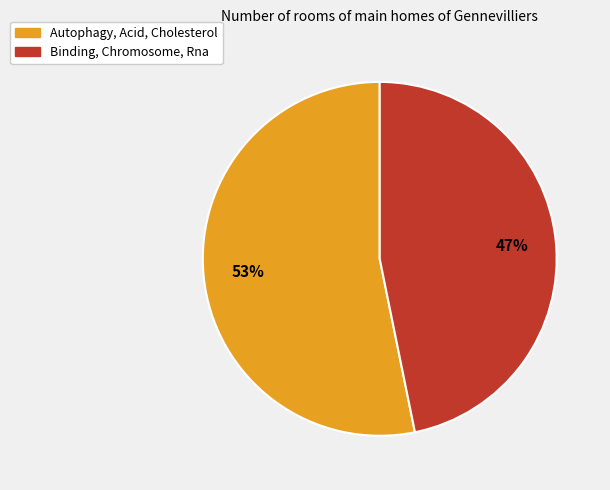

How many slices are in this pie chart?

2